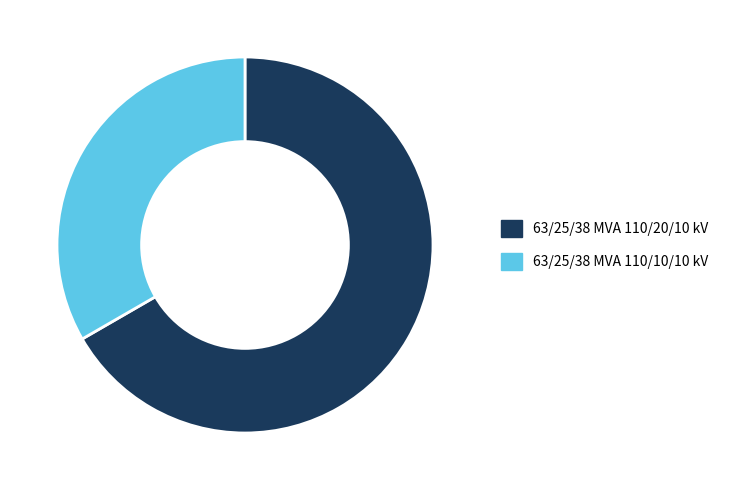

Approximately how many times larger is the value at 63/25/38 MVA 110/10/10 kV compared to 63/25/38 MVA 110/20/10 kV?

0.5